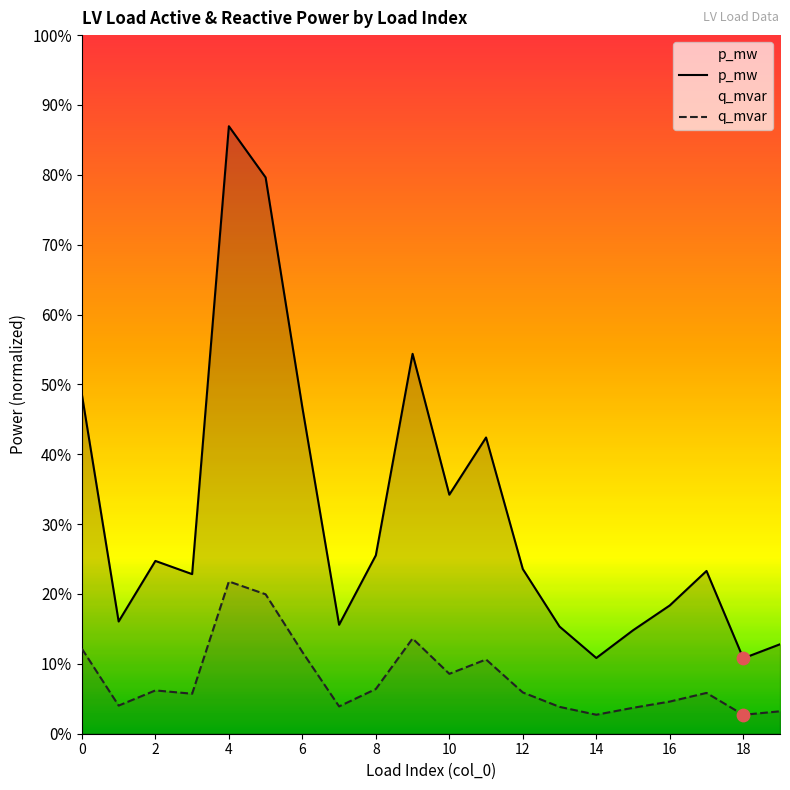

Which series contains the lowest Y value?

q_mvar